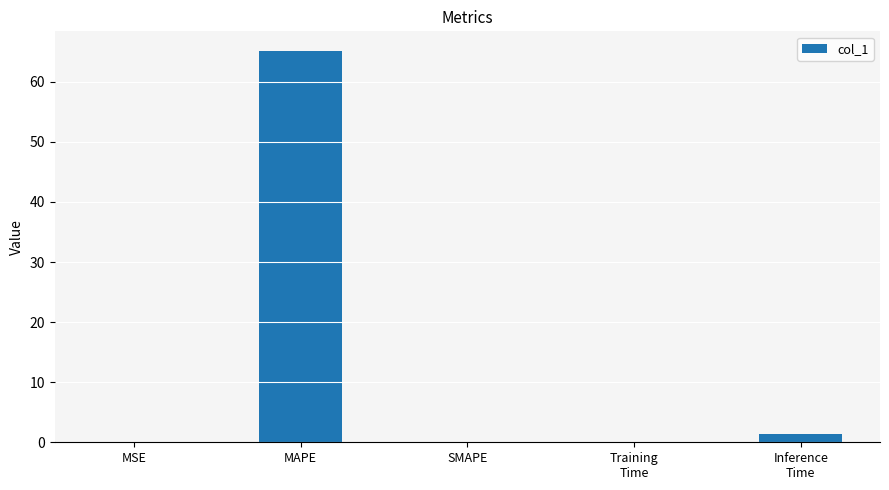

What is the average value?

13.3